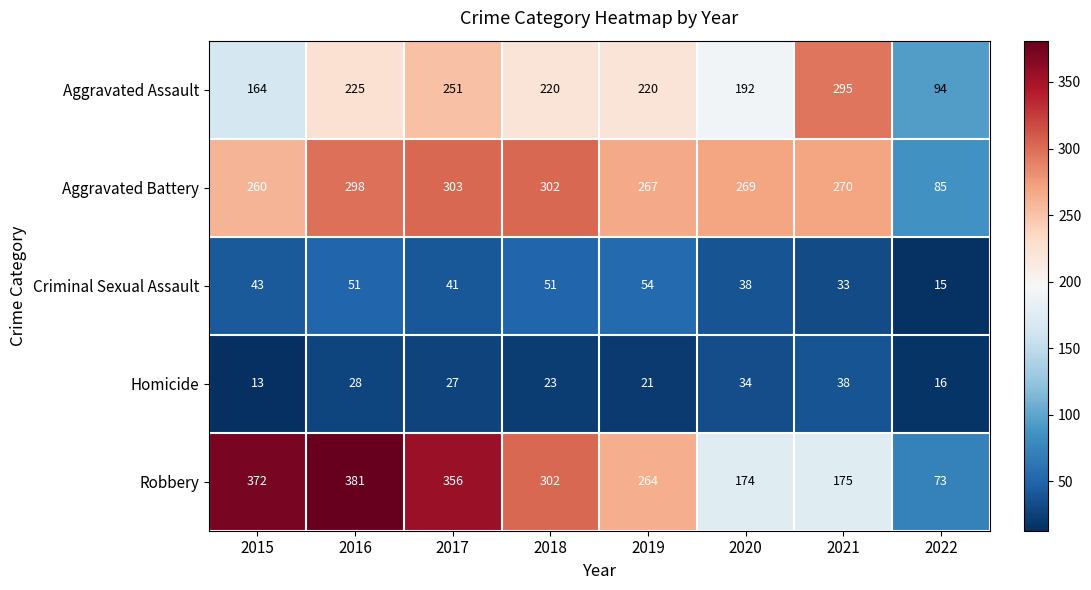

What is the minimum value shown in the chart?

13